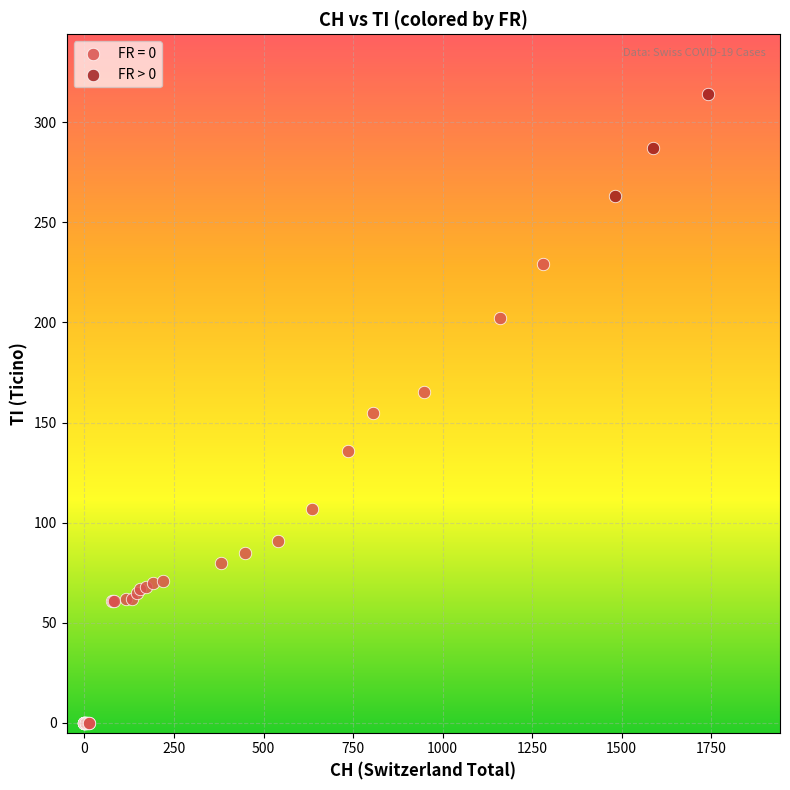

Which series reaches the minimum Y coordinate?

FR = 0